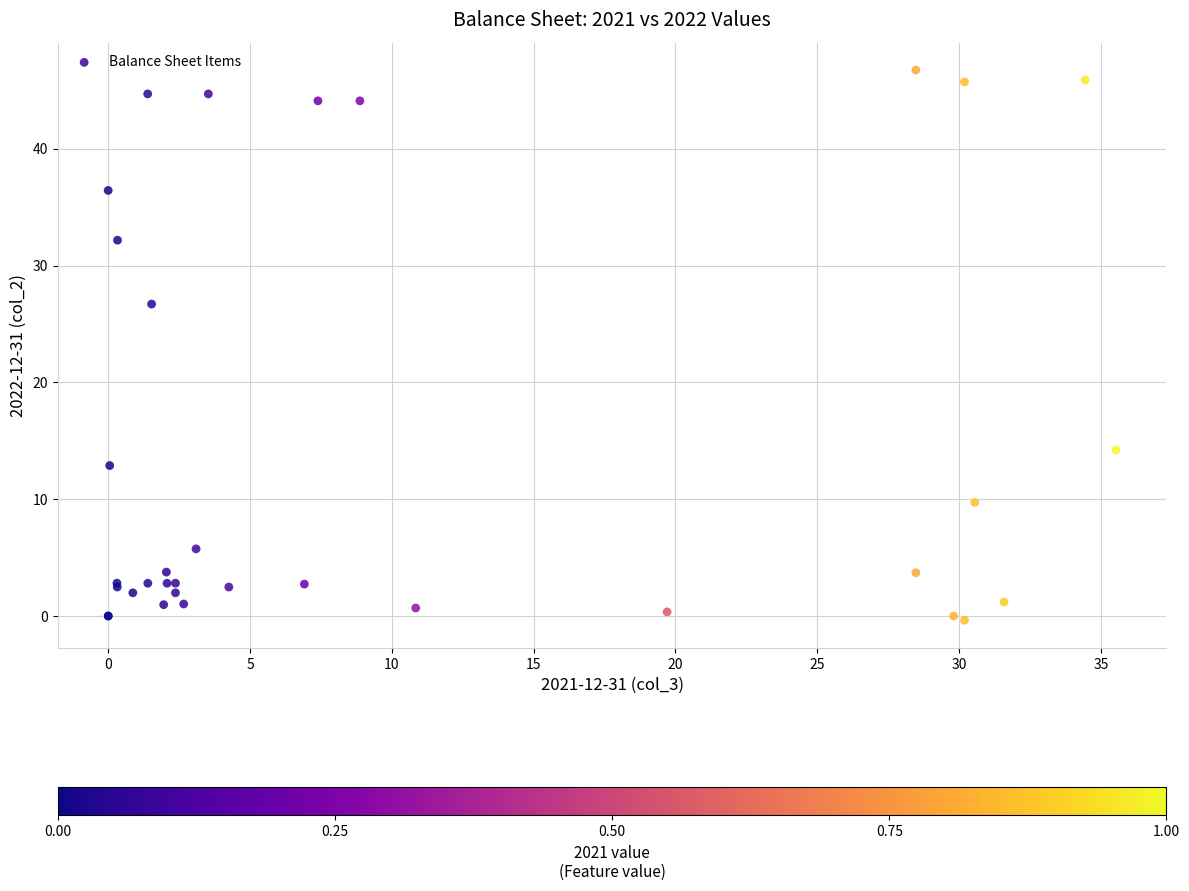

What Y value in the scatter plot is closest to 23?

26.7